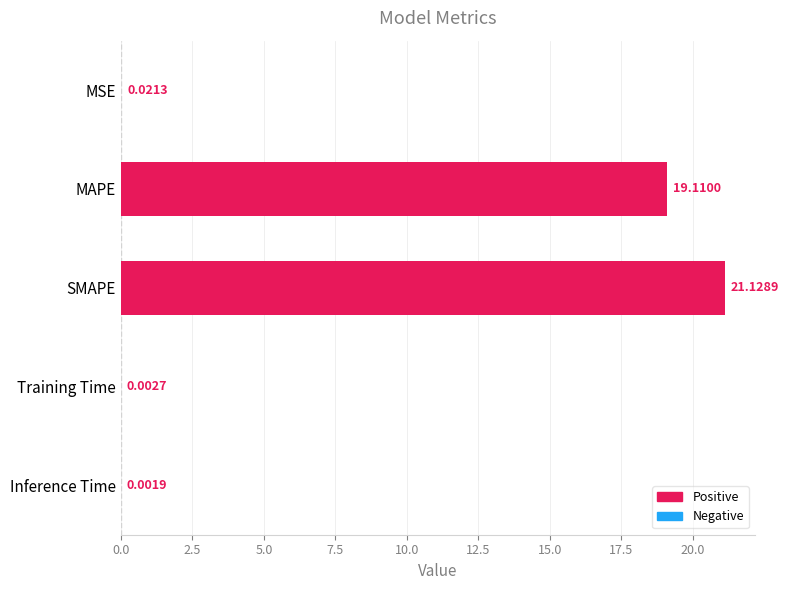

What is the change in value from SMAPE to Training Time?

-21.1